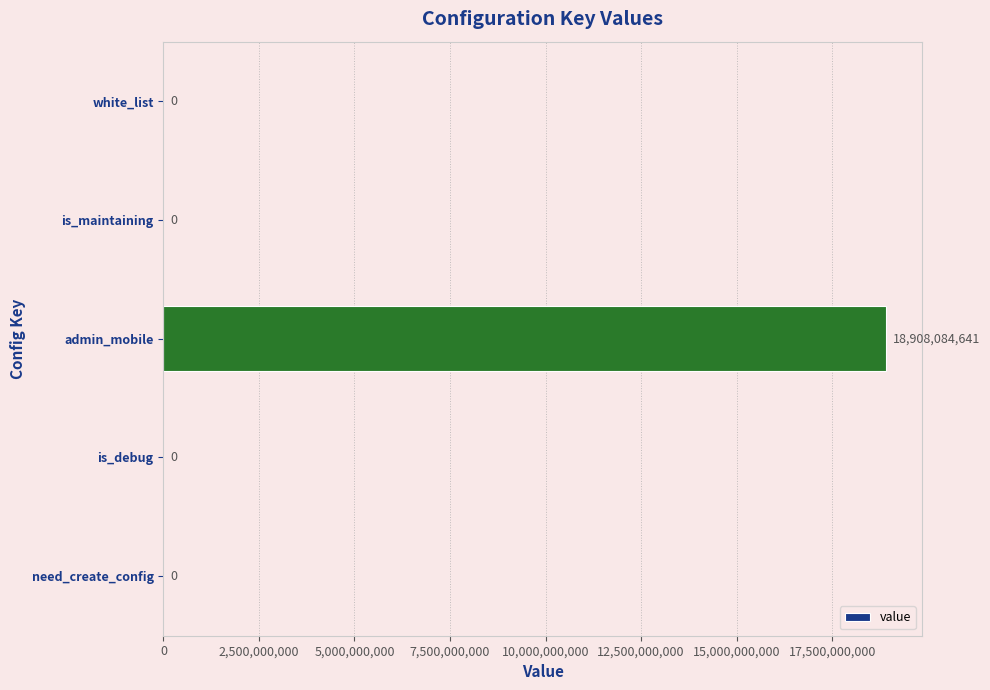

What is the maximum value shown in the chart?

18908084641